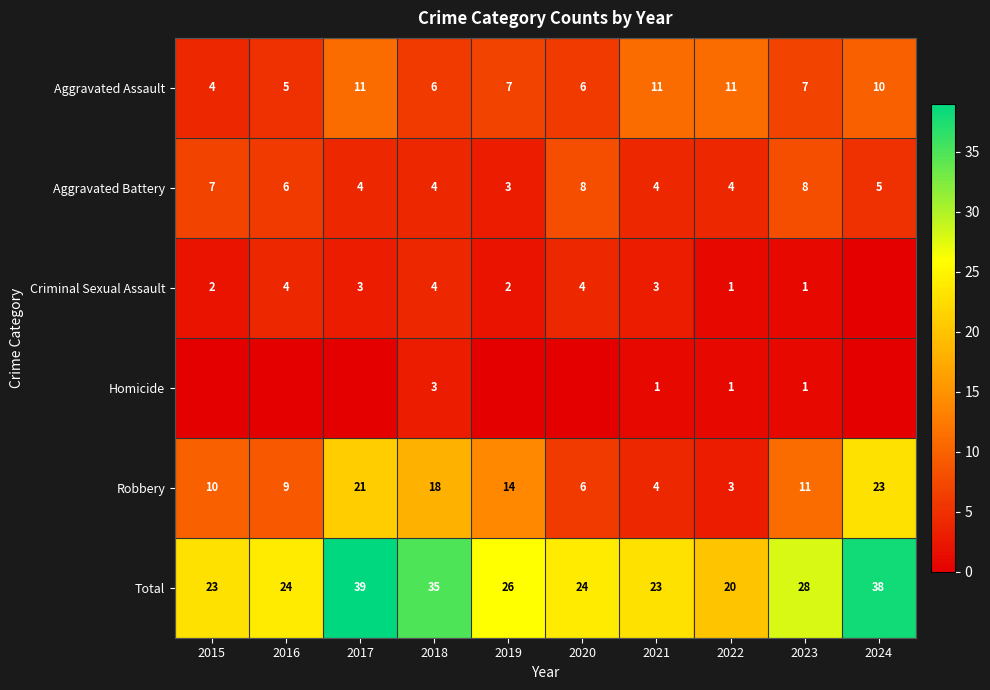

Read the Aggravated Assault value at 2017.

11